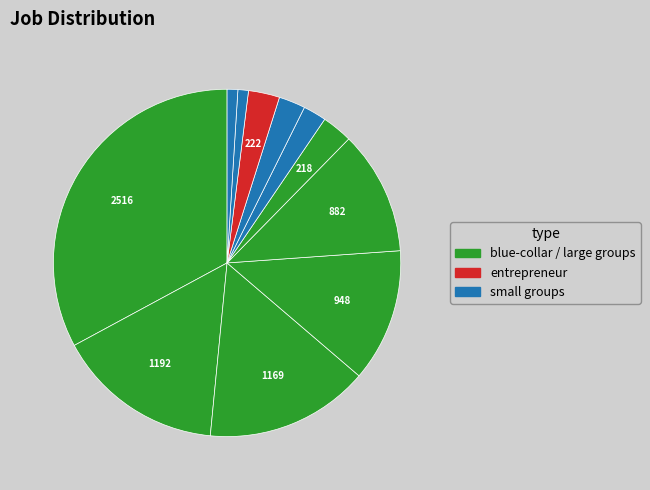

How many segments does this pie chart have?

11